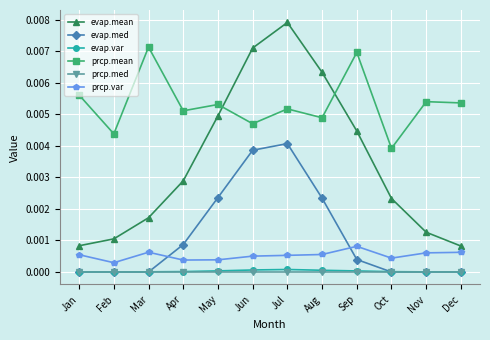

Where is the first local minimum for prcp.mean?

Feb